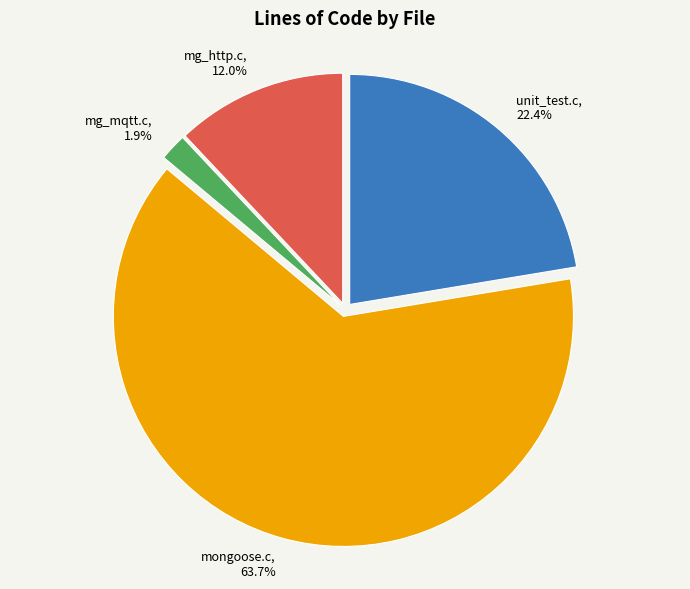

To the nearest percent, what is the difference between the mg_http.c and mongoose.c slice percentages?

52%